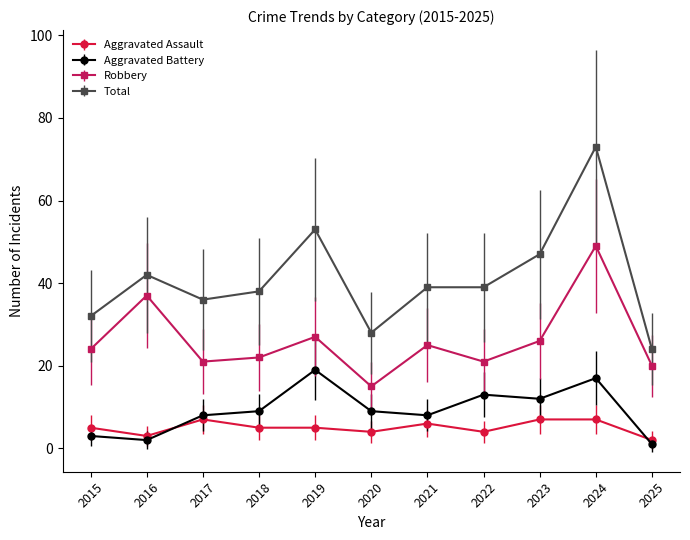

What is the total value across all series at 2015?

64